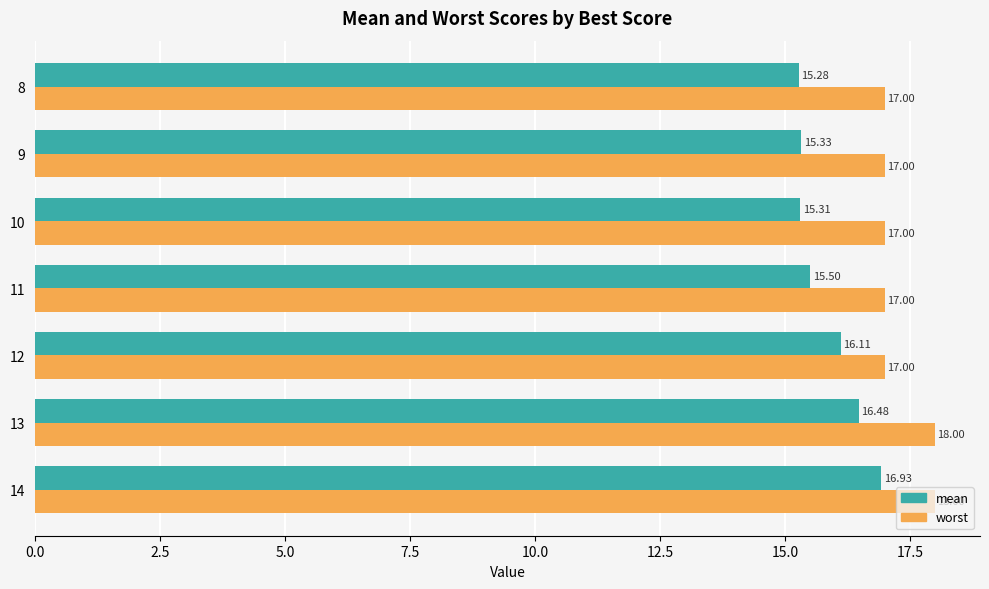

Which series has the largest total across all categories?

worst